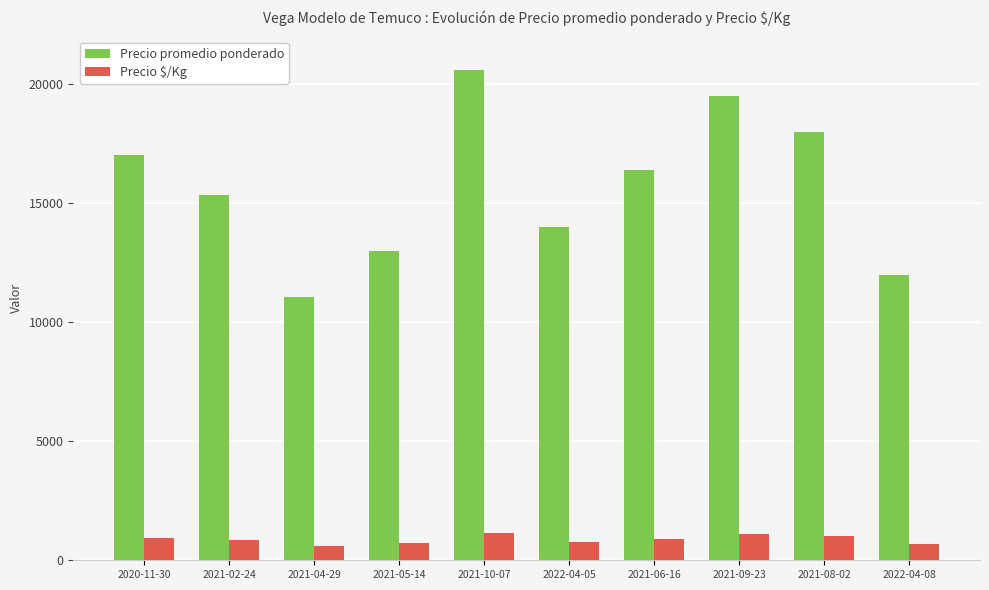

Where does the Precio promedio ponderado series first go above 16385?

2020-11-30